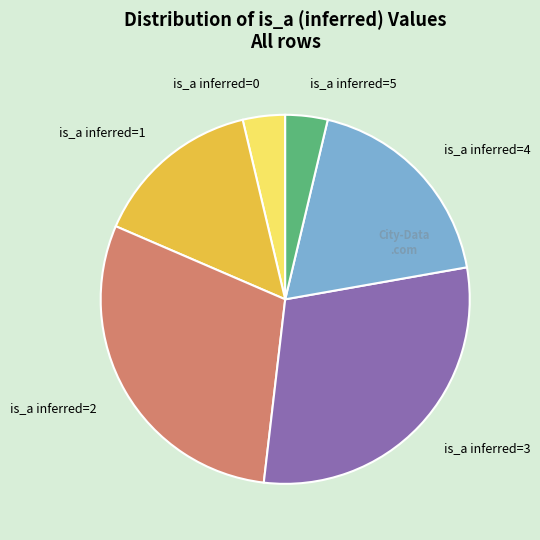

Does is_a inferred=4 account for over 50% of the chart?

No